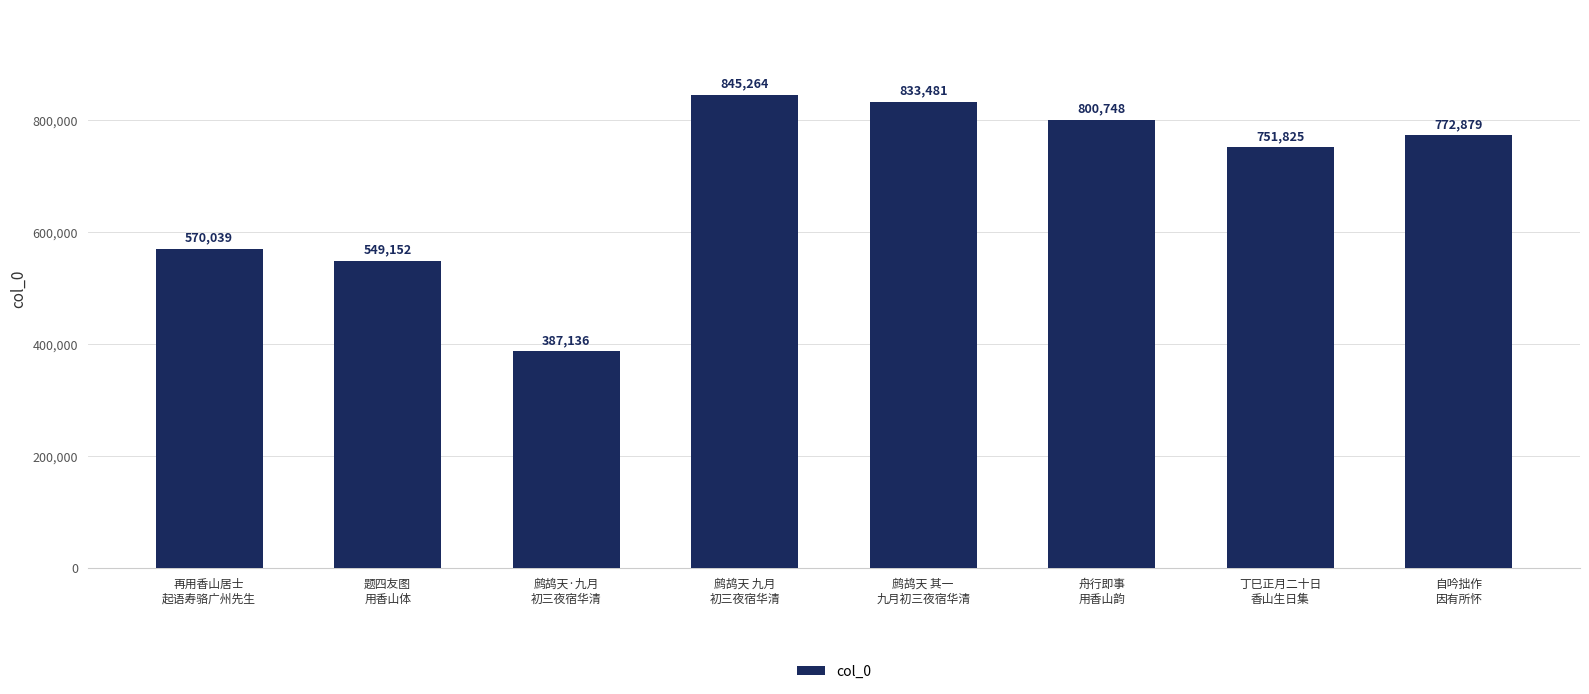

Which label corresponds to the largest value in the chart?

鹧鸪天 九月
初三夜宿华清